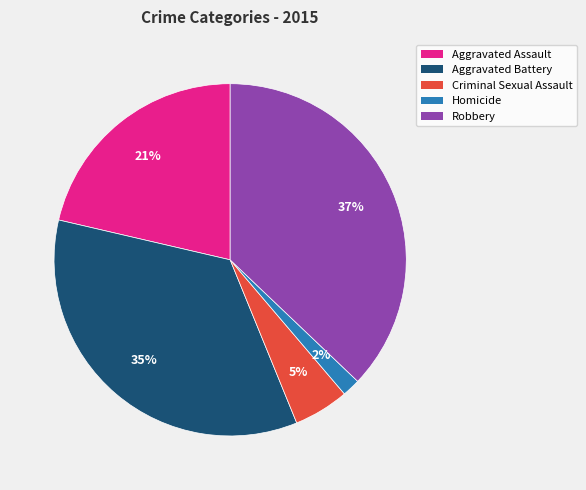

Is it true that Aggravated Assault is 15% of the pie?

False